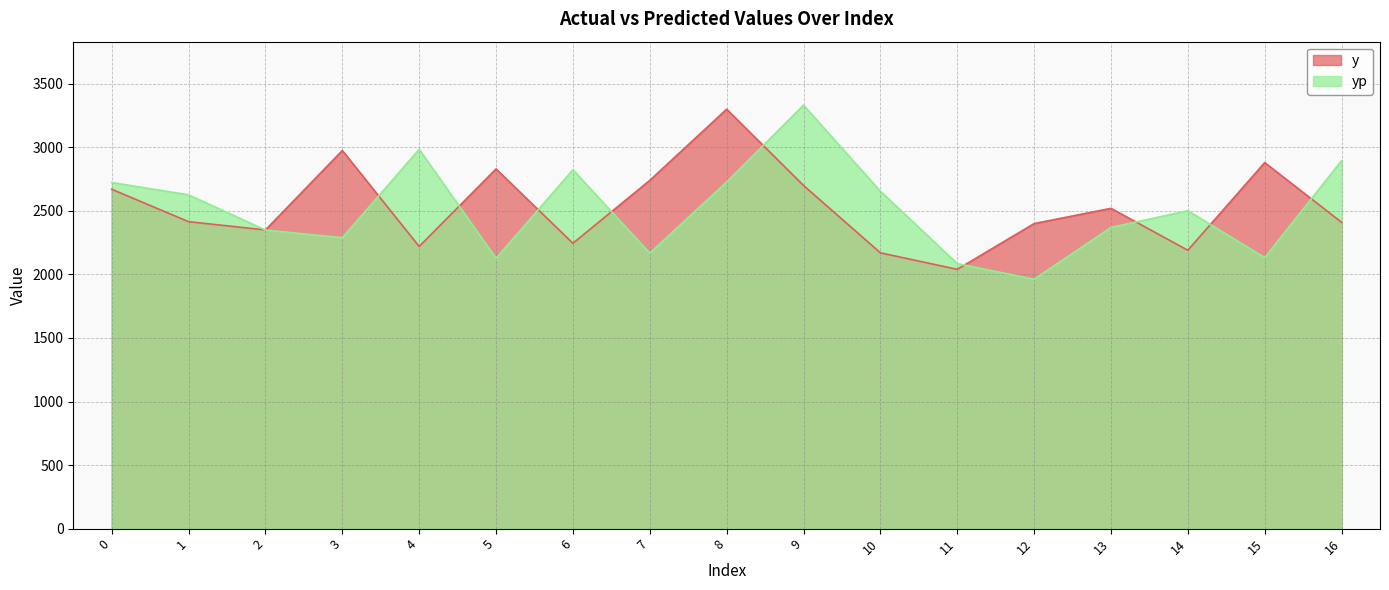

Between 10 and 11, which is larger?

10